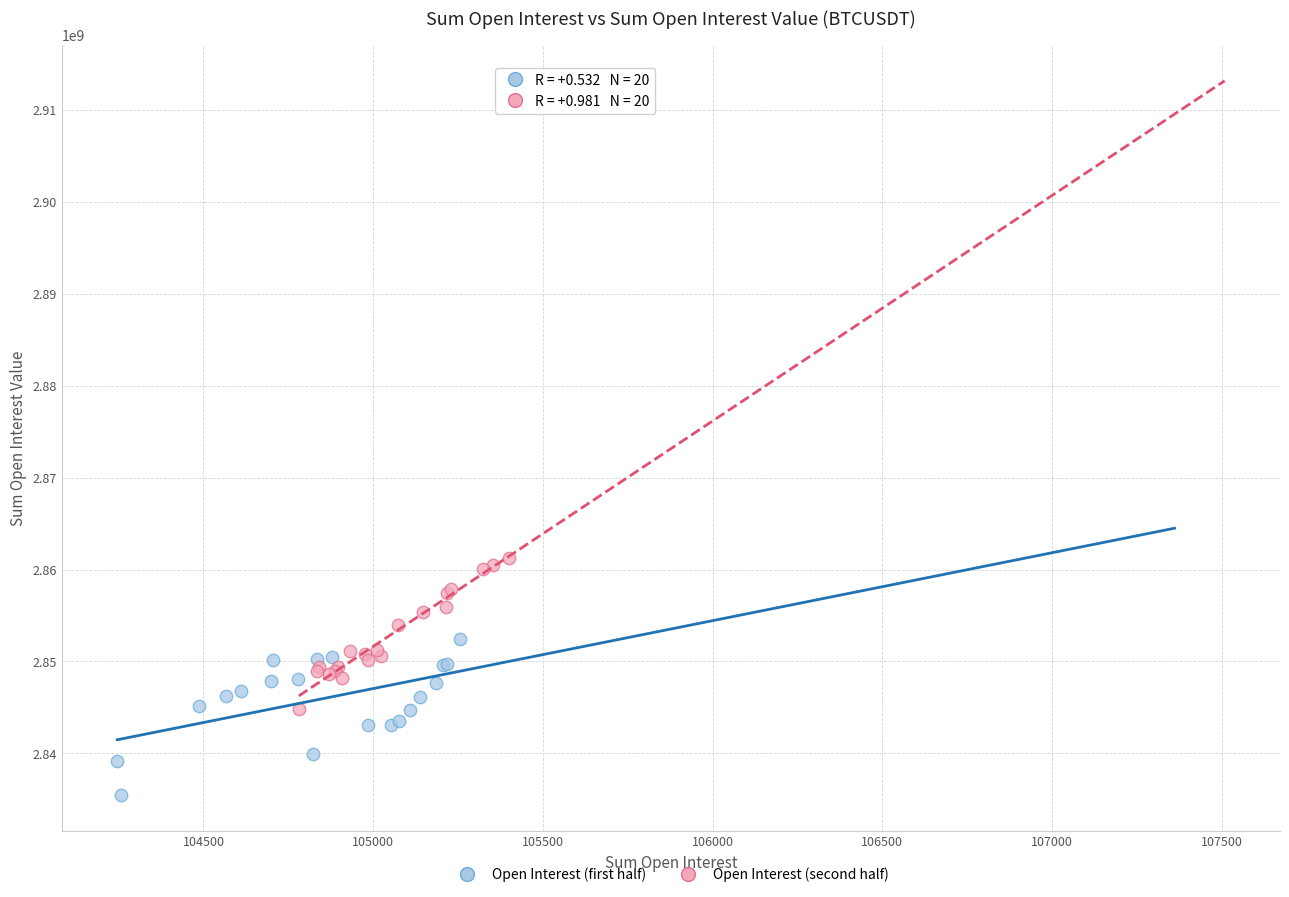

Which series reaches the maximum Y coordinate?

Open Interest (second half)